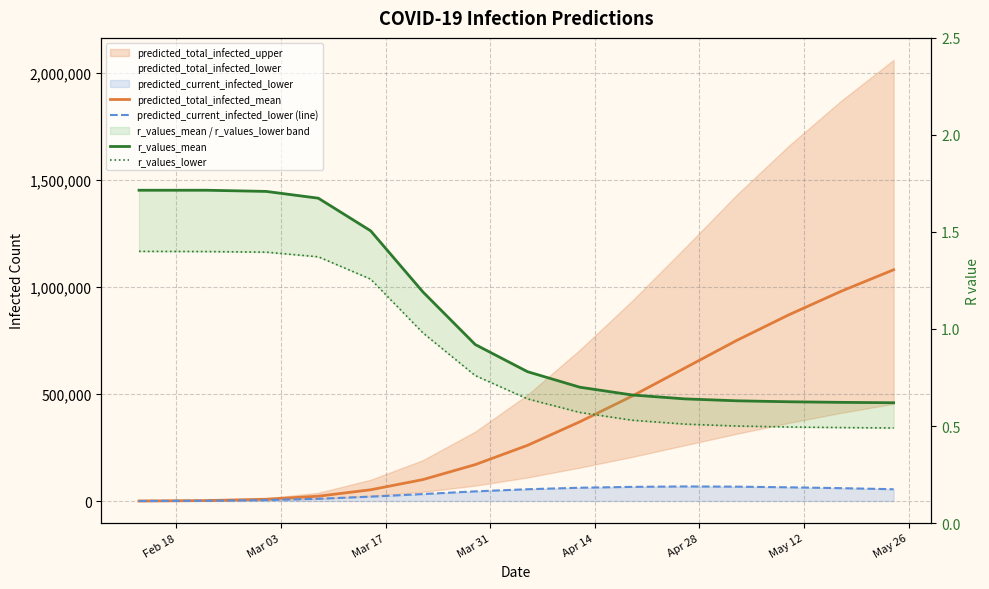

True or false: r_values_lower and predicted_current_infected_lower (line) intersect in this chart.

False